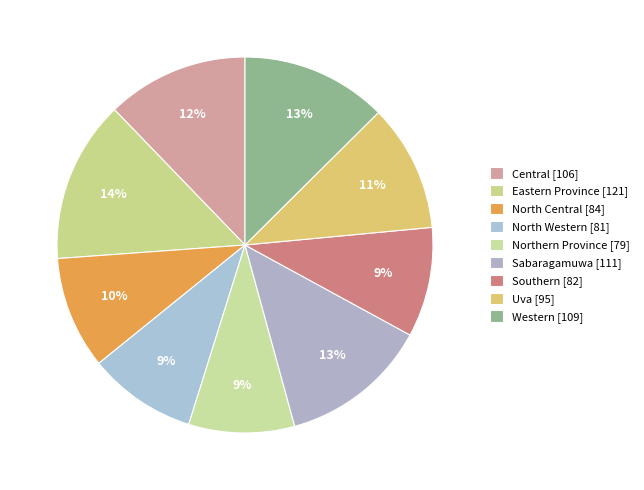

How many slices are in this pie chart?

9